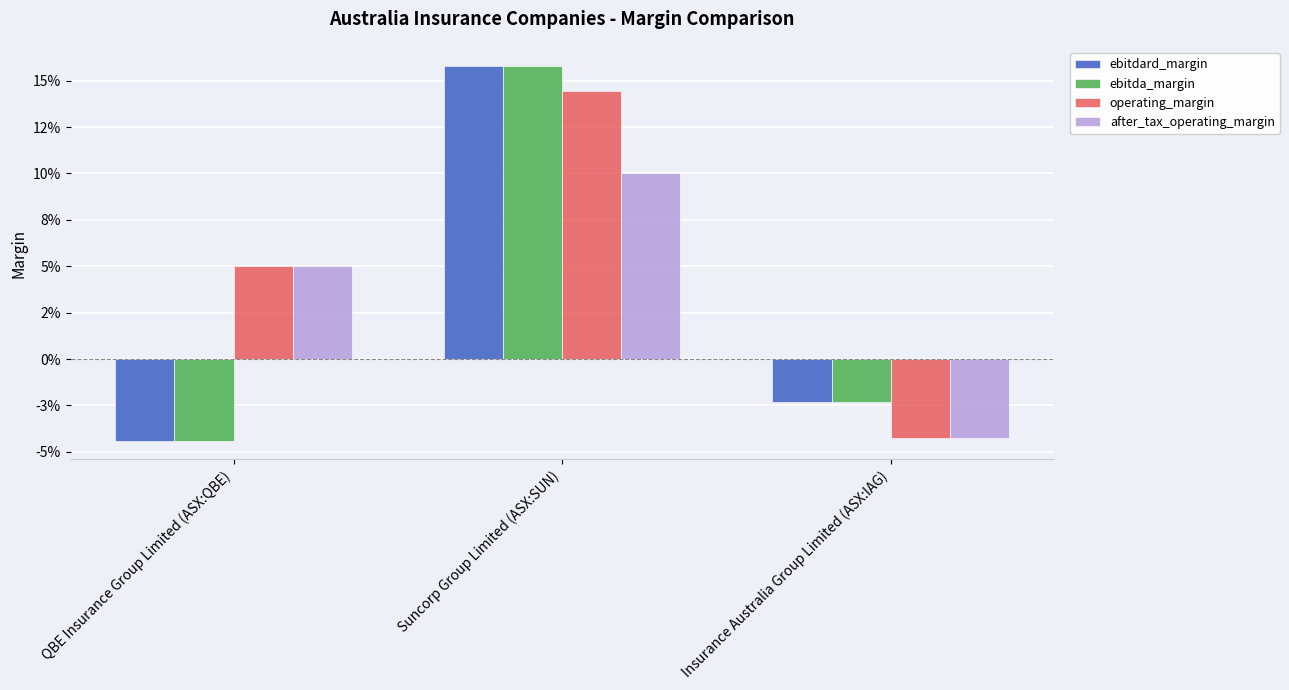

What is the difference between the maximum and minimum values in the ebitdard_margin series?

0.2